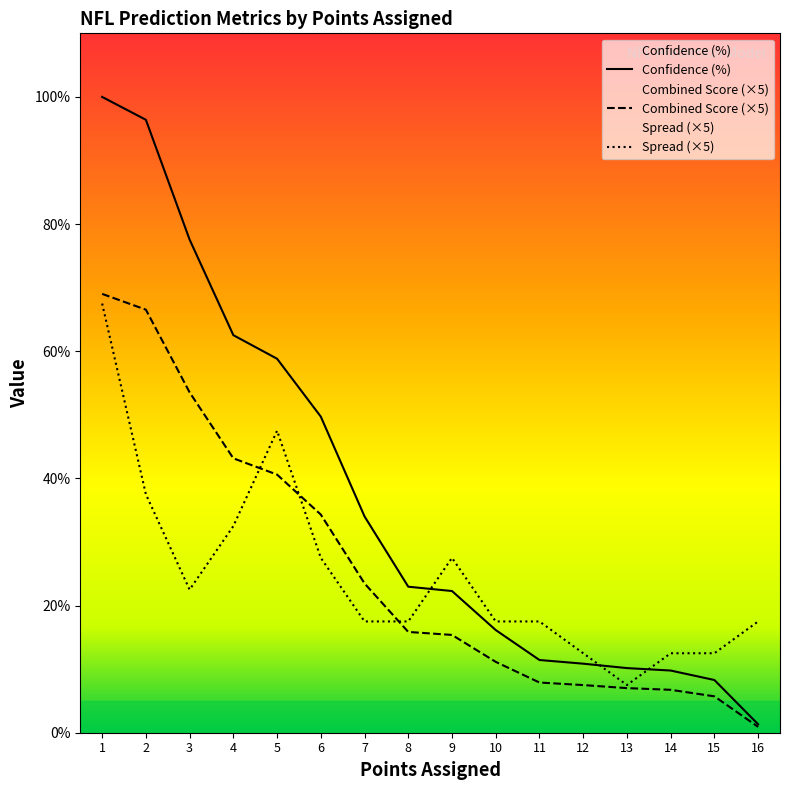

What is the sum of all Combined Score values?

408.8